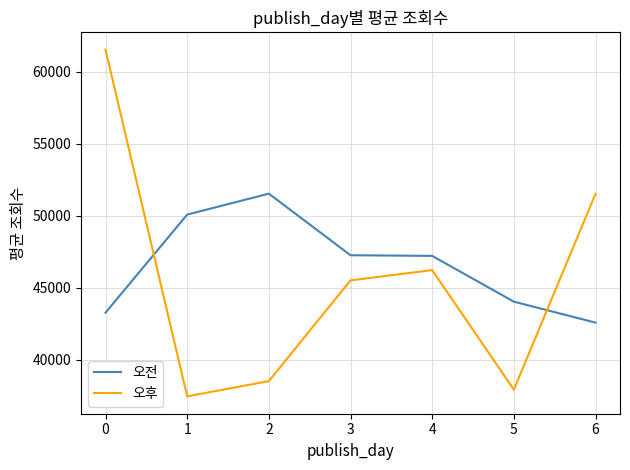

Between 3 and 5, which series saw the biggest shift?

오후